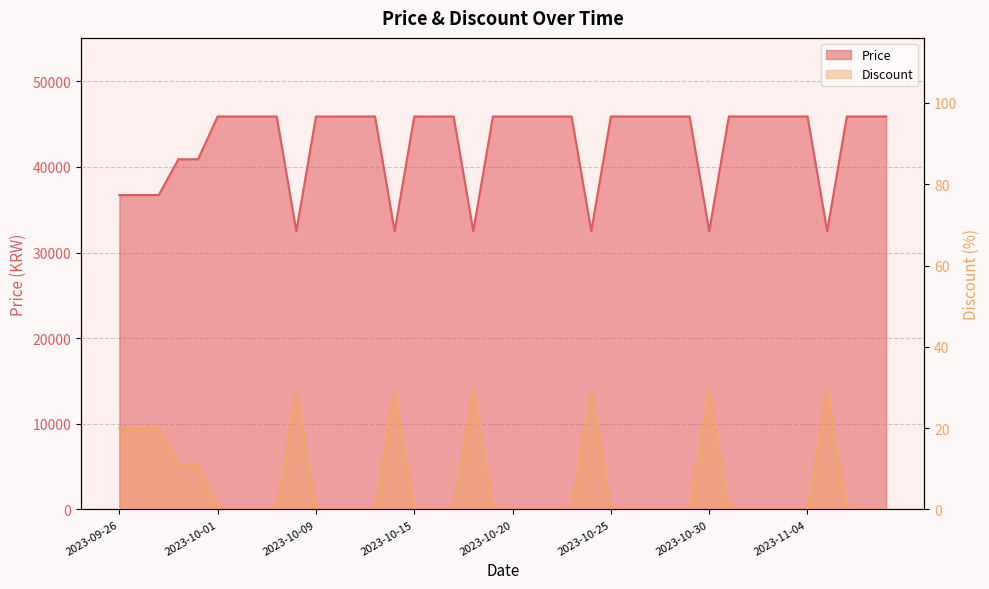

How many data points in Discount are above 0?

11